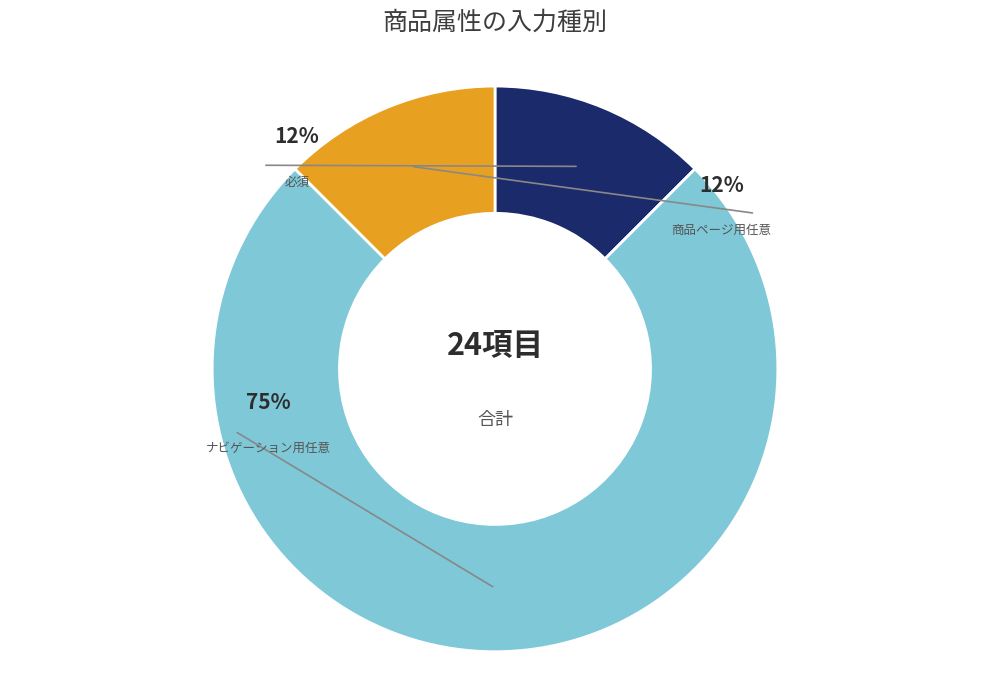

How many slices are in this pie chart?

3